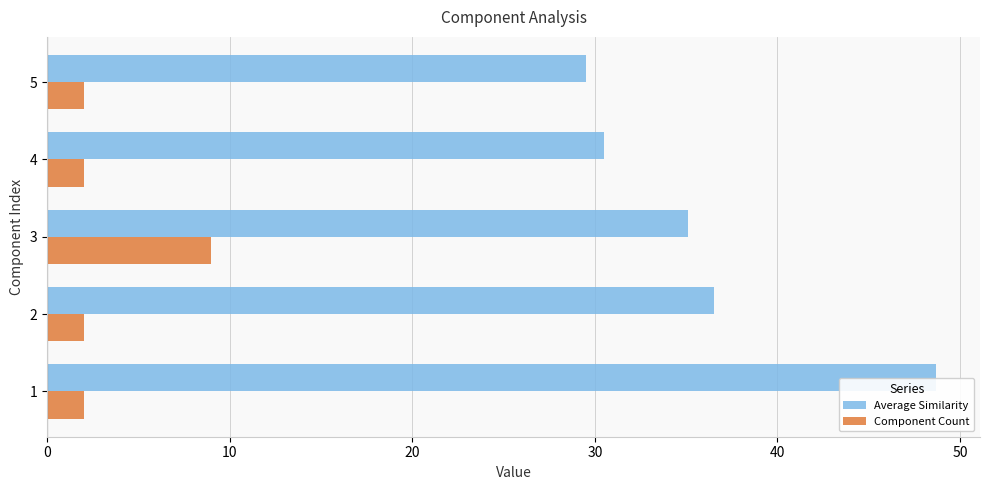

Is it true that Average Similarity equals 29.5 at 5?

True